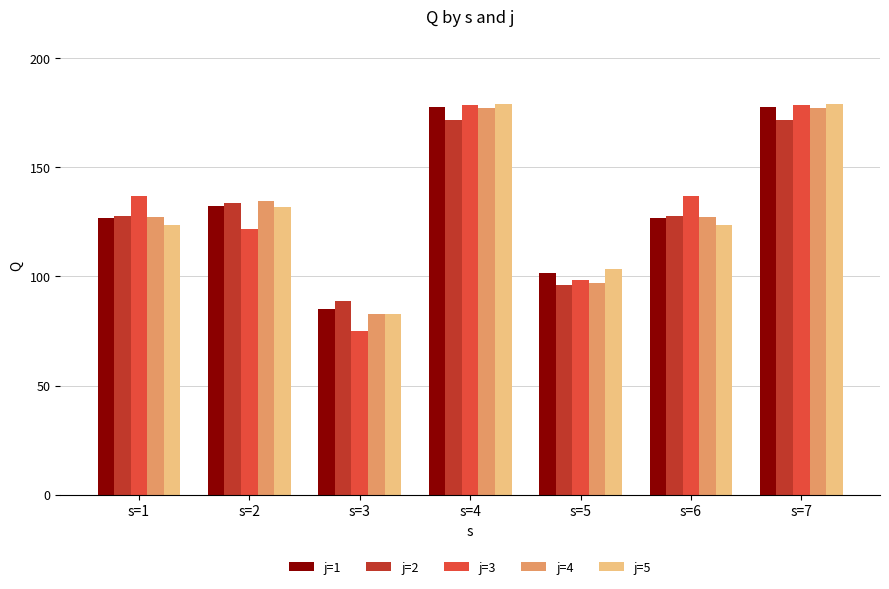

Which series has the widest spread of values?

j=3